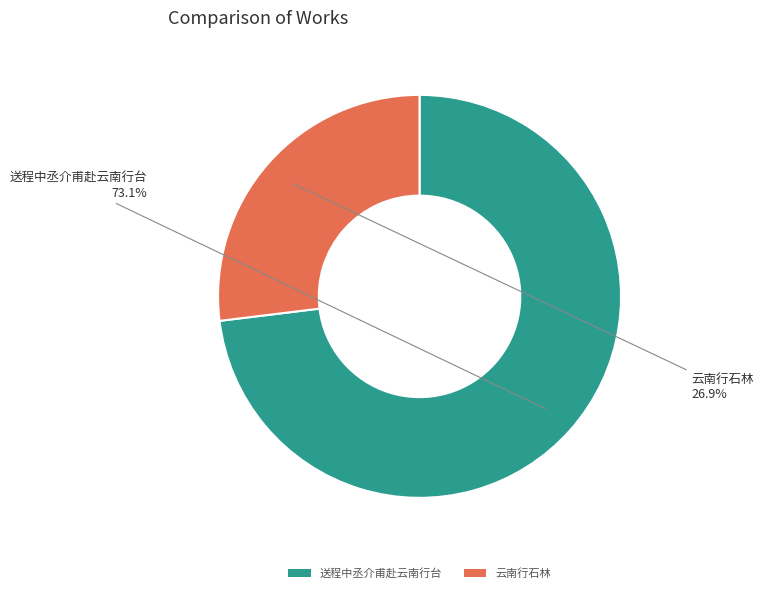

To the nearest percent, what is the difference between the largest and smallest slice percentages?

46%